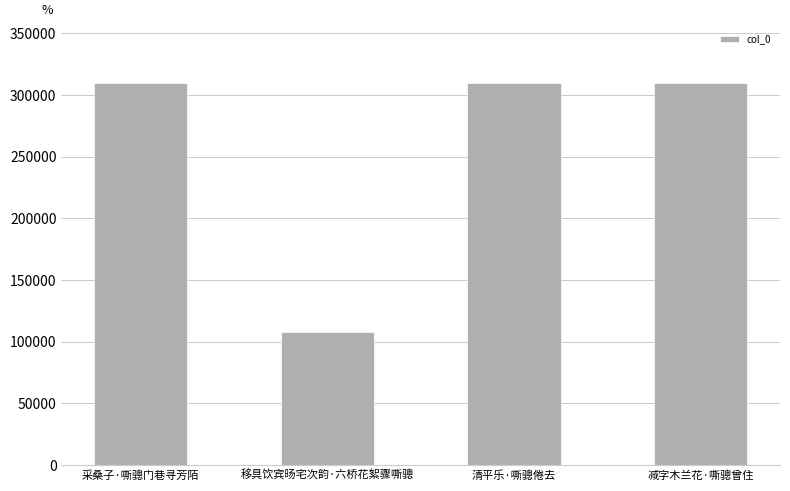

What position from the left is 移具饮宾旸宅次韵·六桥花絮骤嘶骢?

2